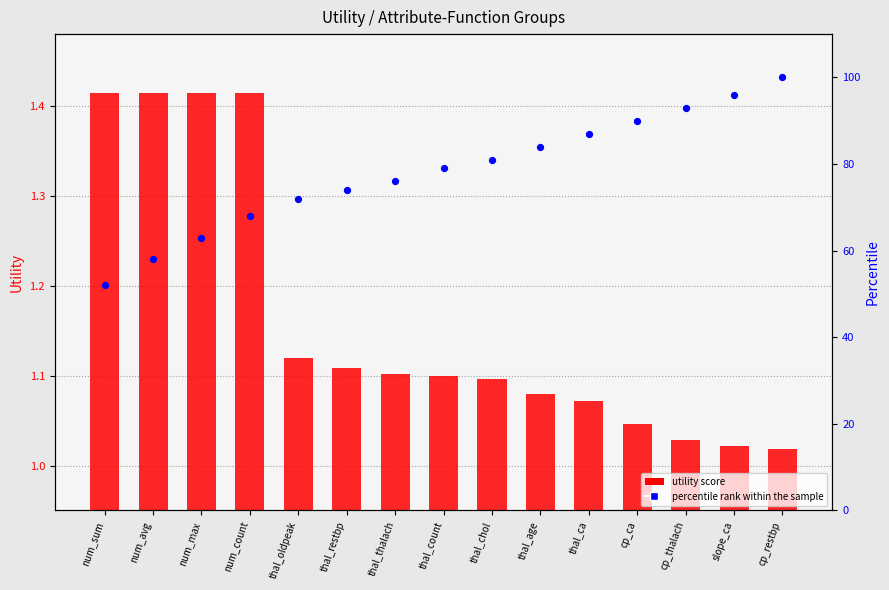

What are all the series names shown in the legend?

utility score, percentile rank within the sample